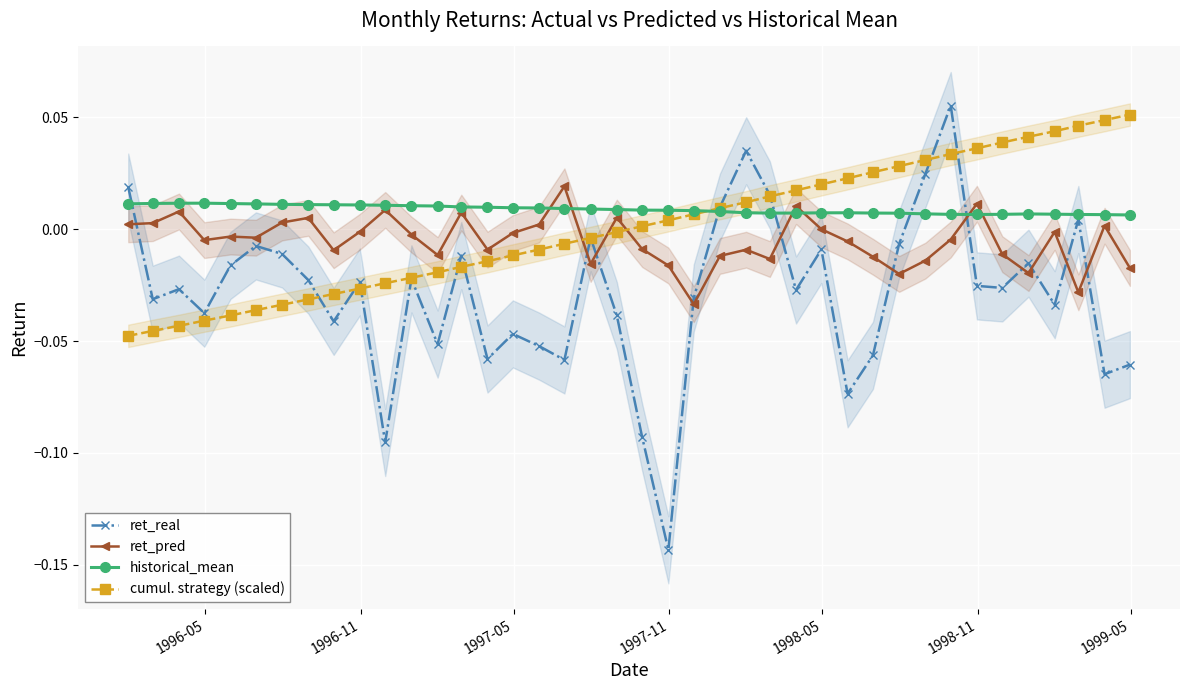

After their last crossing, which series has the higher values: ret_pred or cumul. strategy (scaled)?

cumul. strategy (scaled)